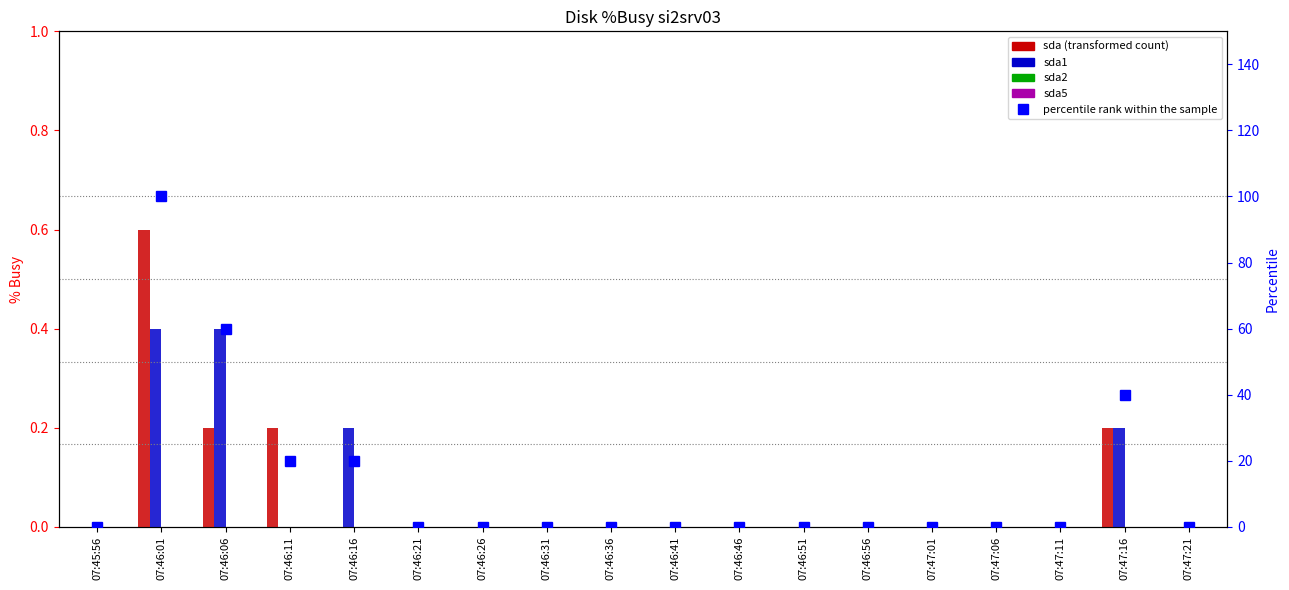

What position from the left is 07:46:11?

4